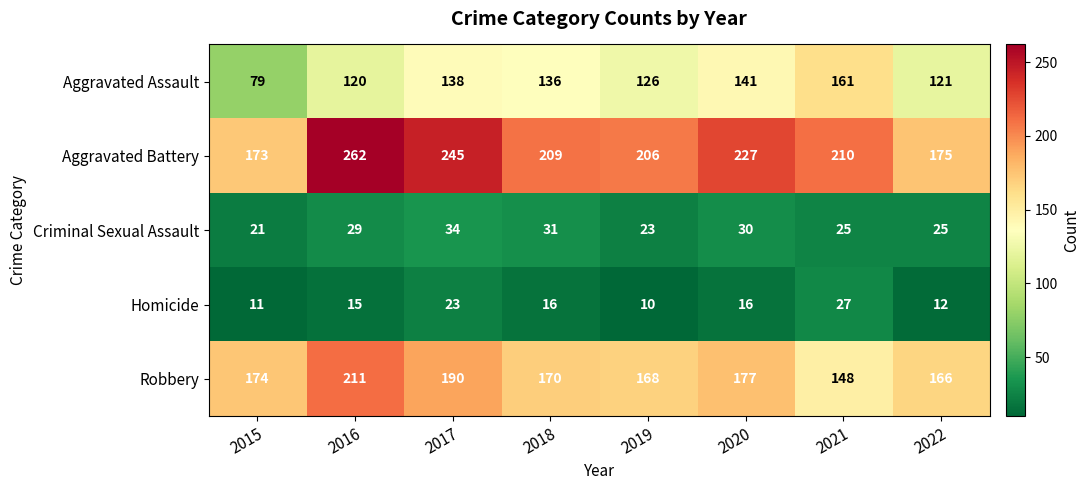

What is the difference between the maximum and minimum values in the Robbery series?

63